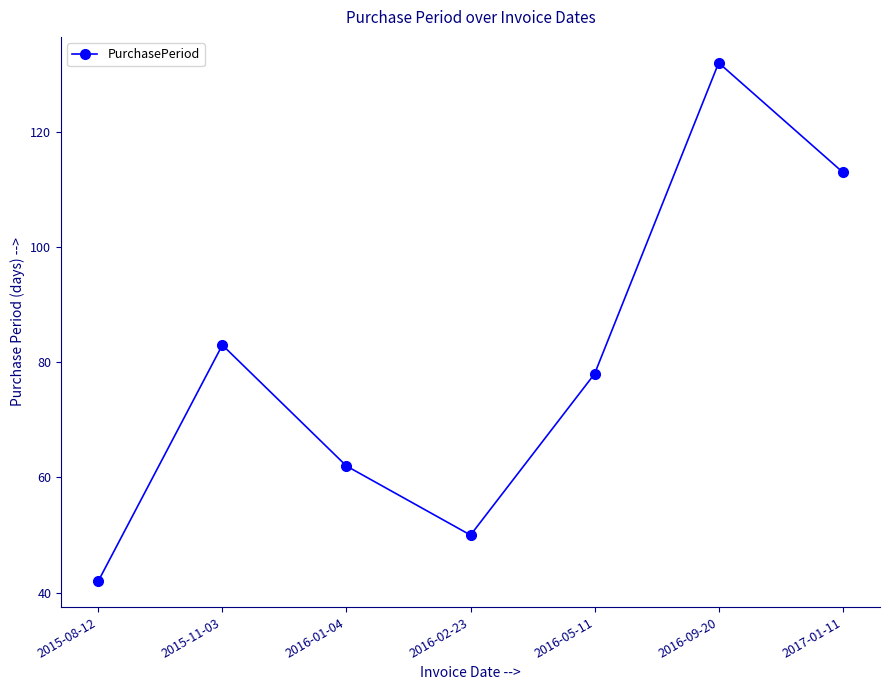

How many series are shown in this chart?

1